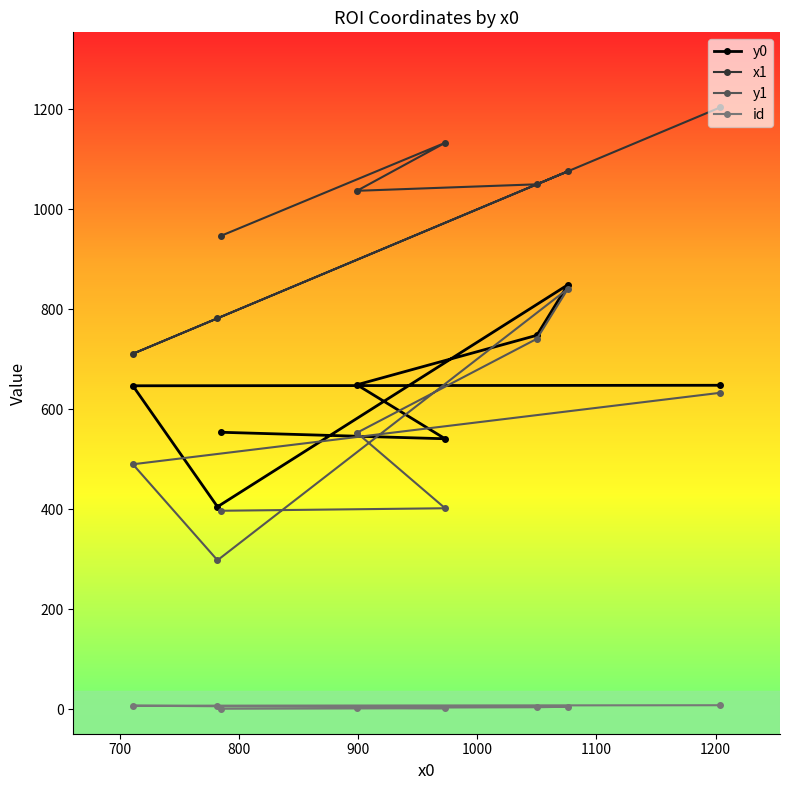

What are all the series names shown in the legend?

y0, x1, y1, id